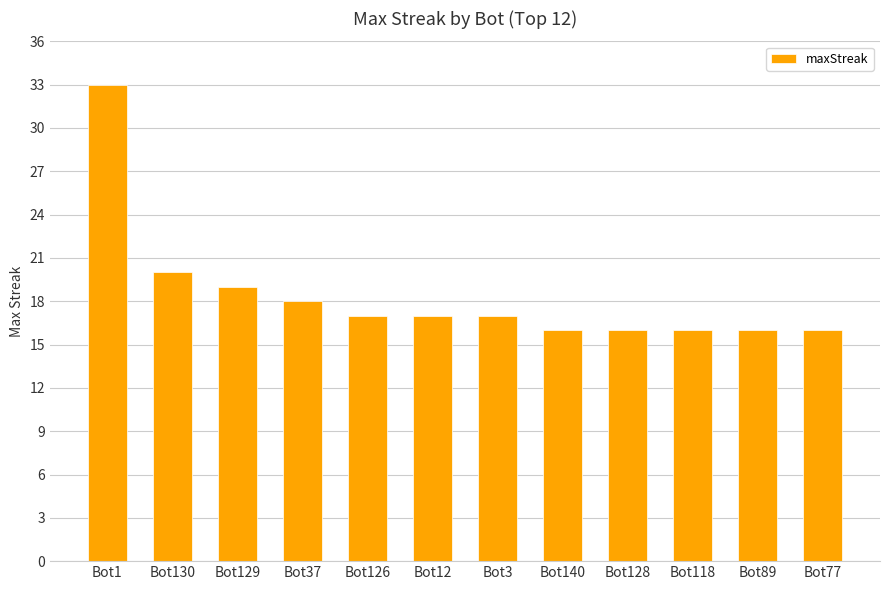

Read the value at Bot77, to the nearest 5.

15